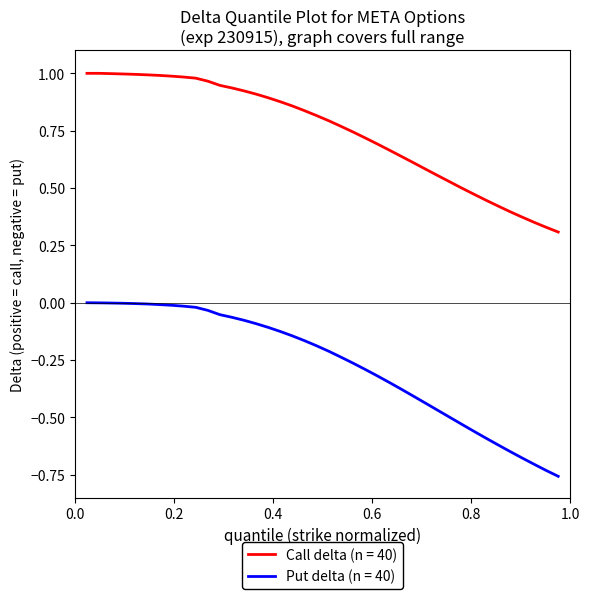

Which series has the widest spread of values?

Put delta (n = 40)